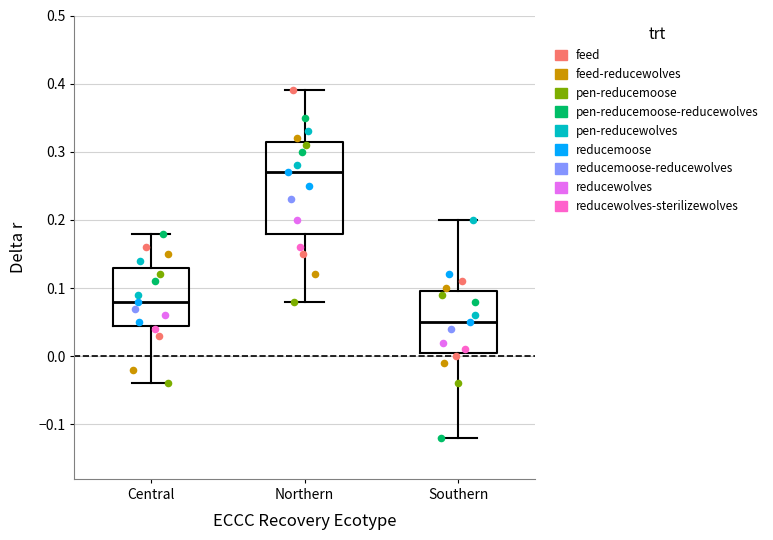

Comparing the boxes themselves (not the whiskers), which one is the tallest?

Northern